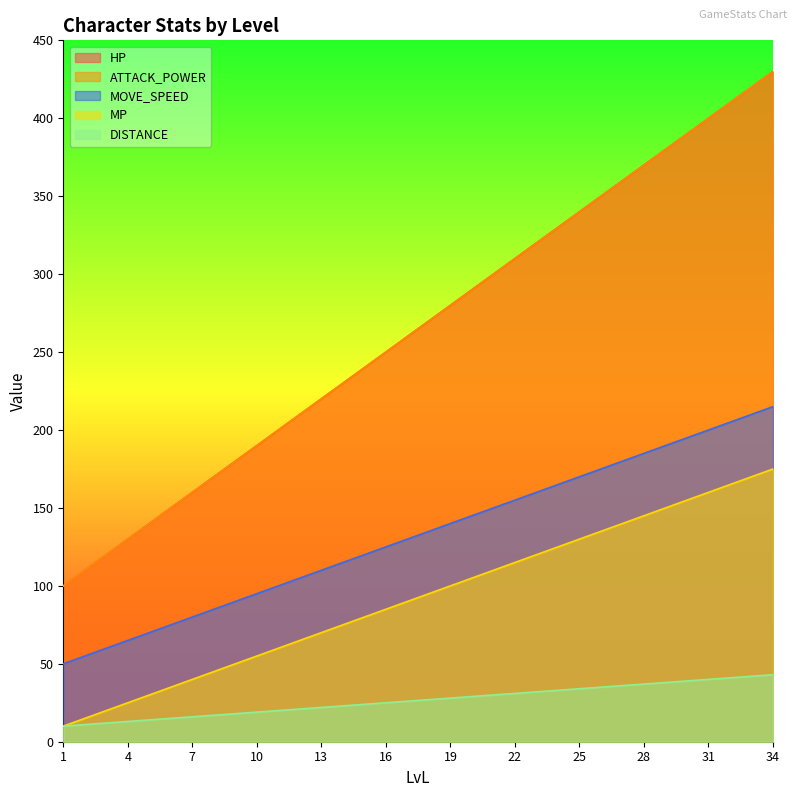

Between 6 and 31, which series saw the biggest shift?

HP